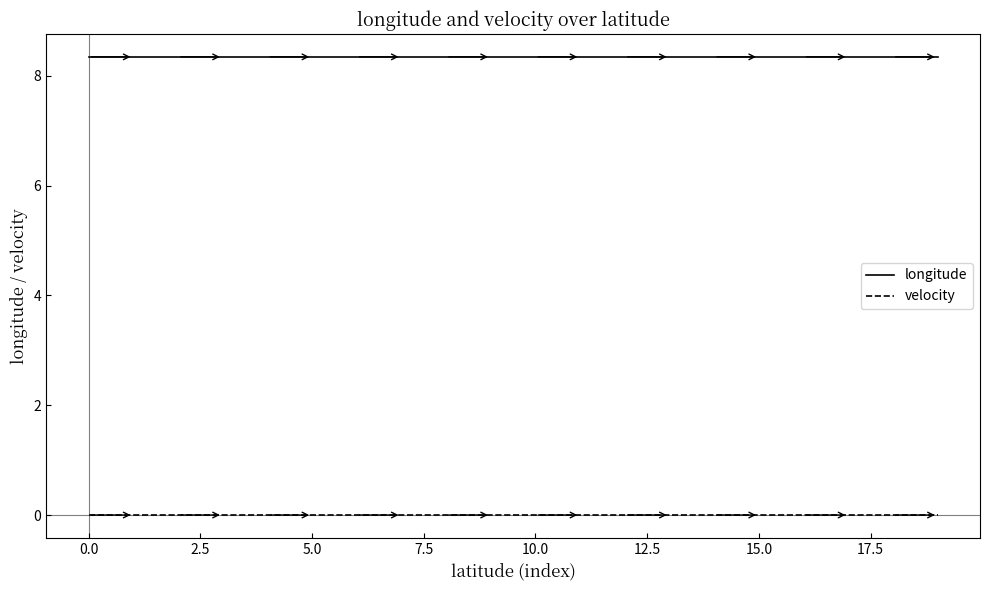

Which series has the largest total across all categories?

longitude